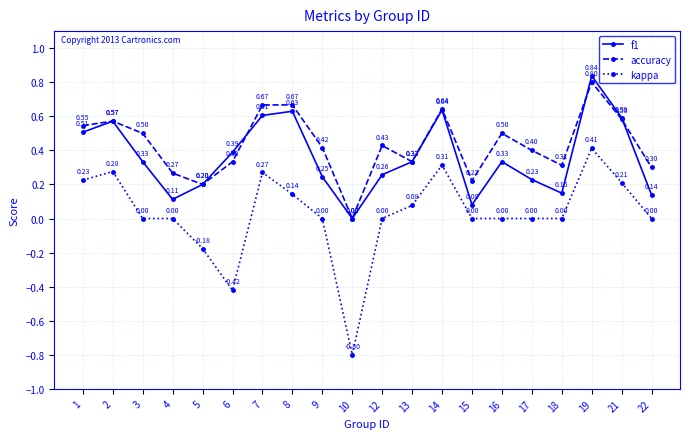

How many lines are shown in the chart?

3